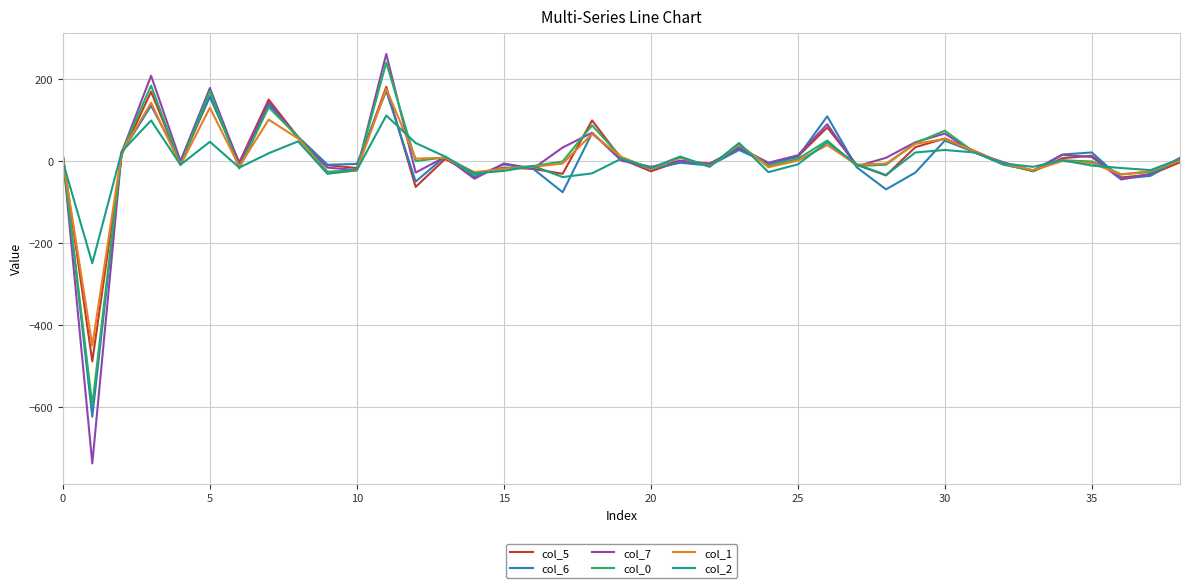

Which series has the widest spread of values?

col_7